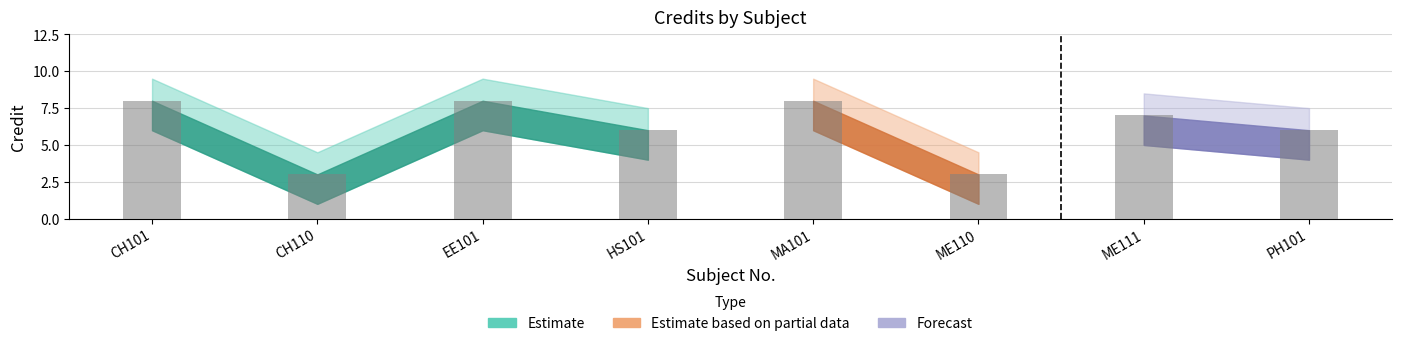

What is the difference between the maximum and minimum values?

5